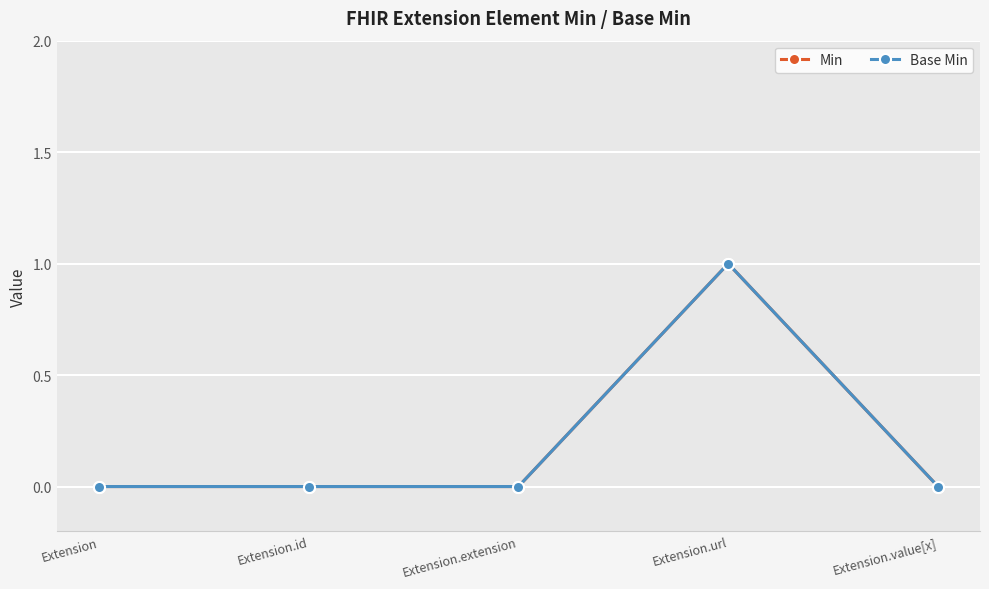

At which label is Min closest to 0?

Extension